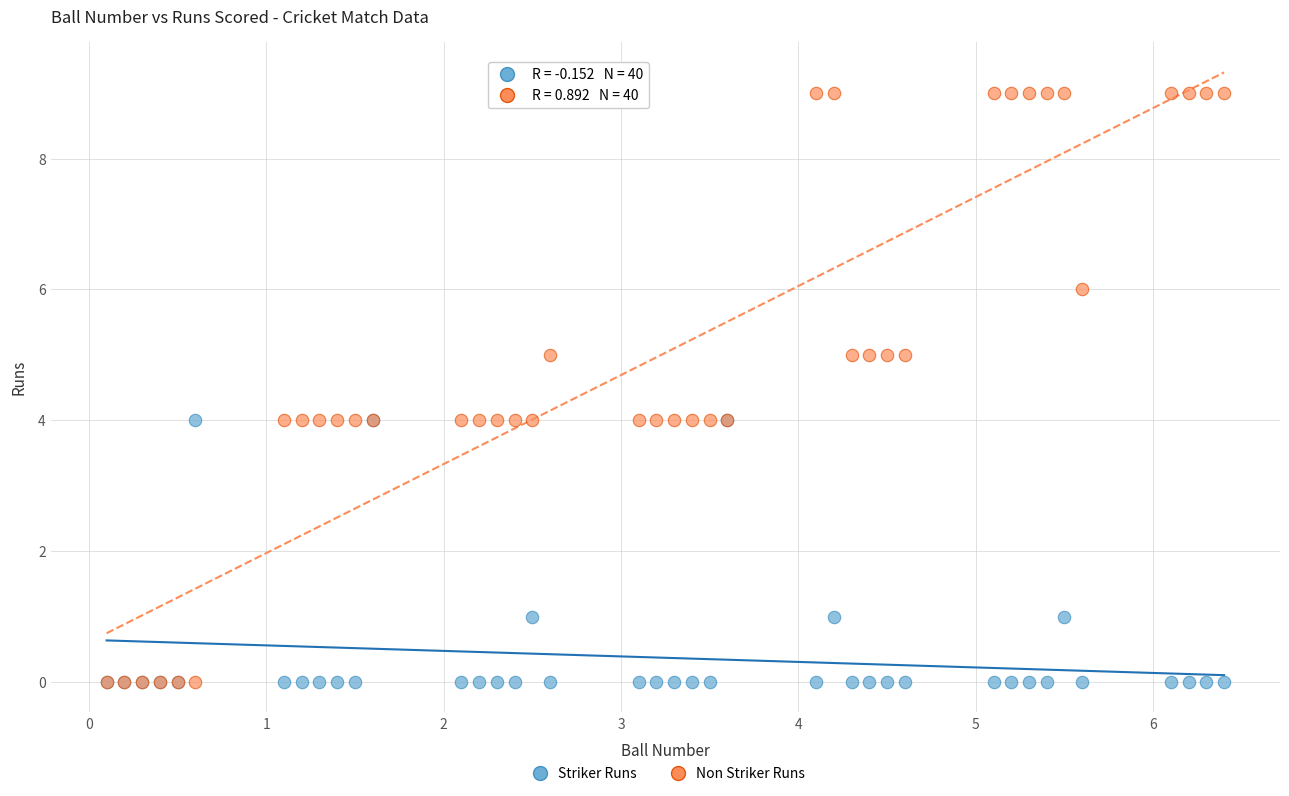

What are all the series names shown in the legend?

Striker Runs, Non Striker Runs